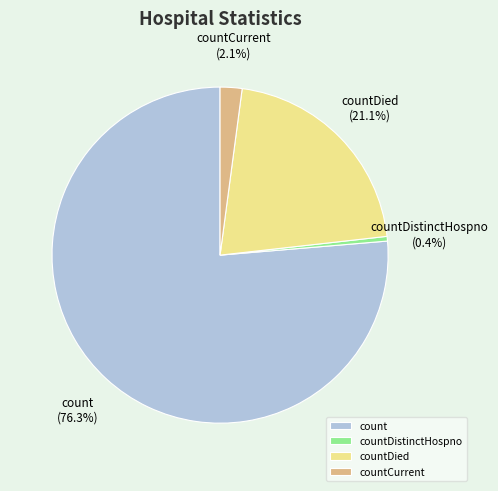

Which slice is the largest?

count